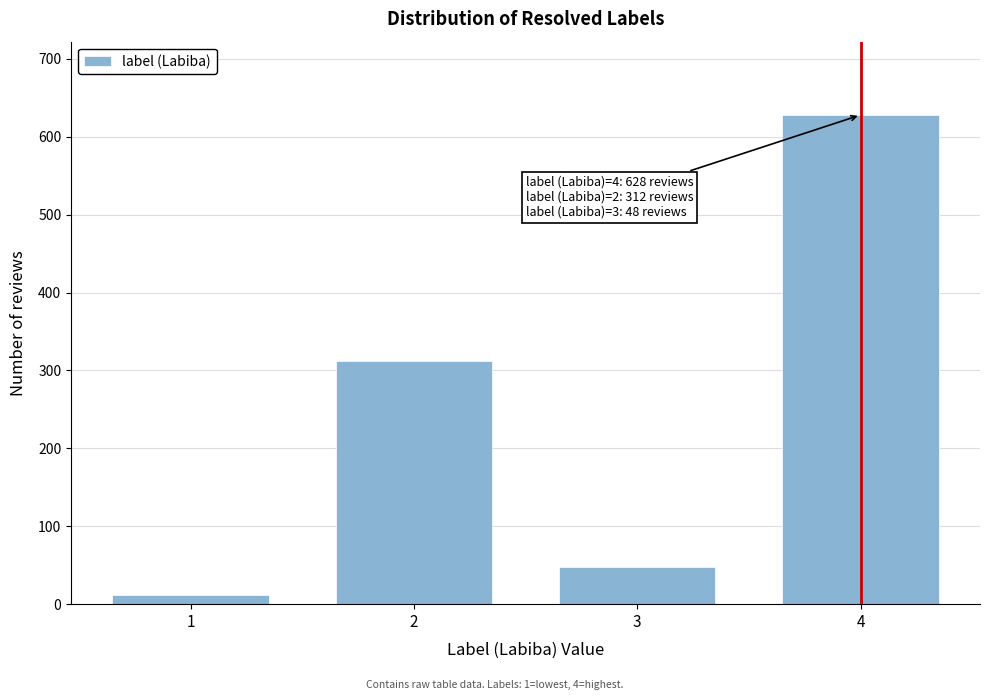

Reading right to left, what are all the values shown in this chart?

4=628	3=48	2=312	1=12